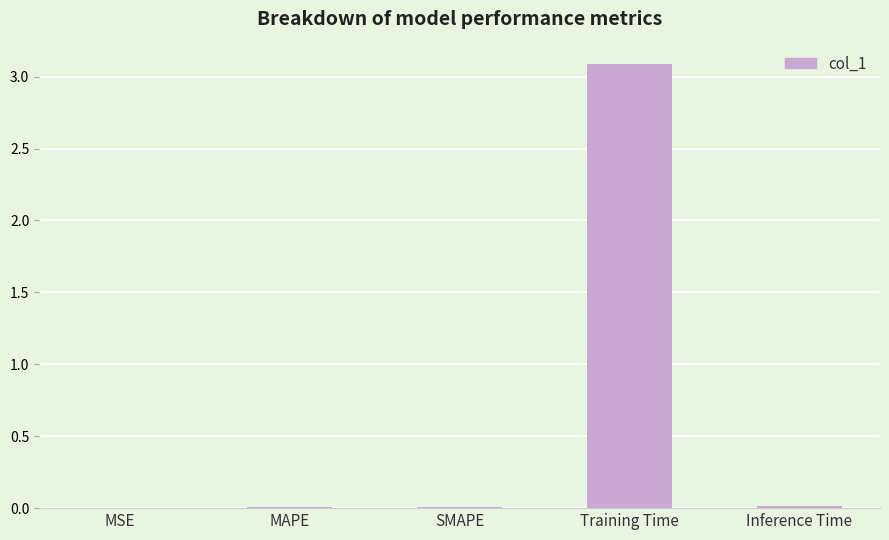

What is the maximum value shown in the chart?

3.1